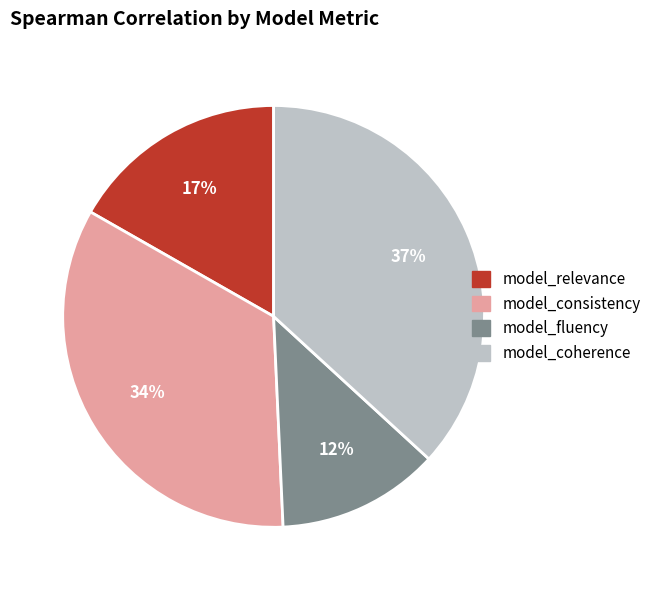

Combined, do model_consistency and model_fluency account for over 50%?

No